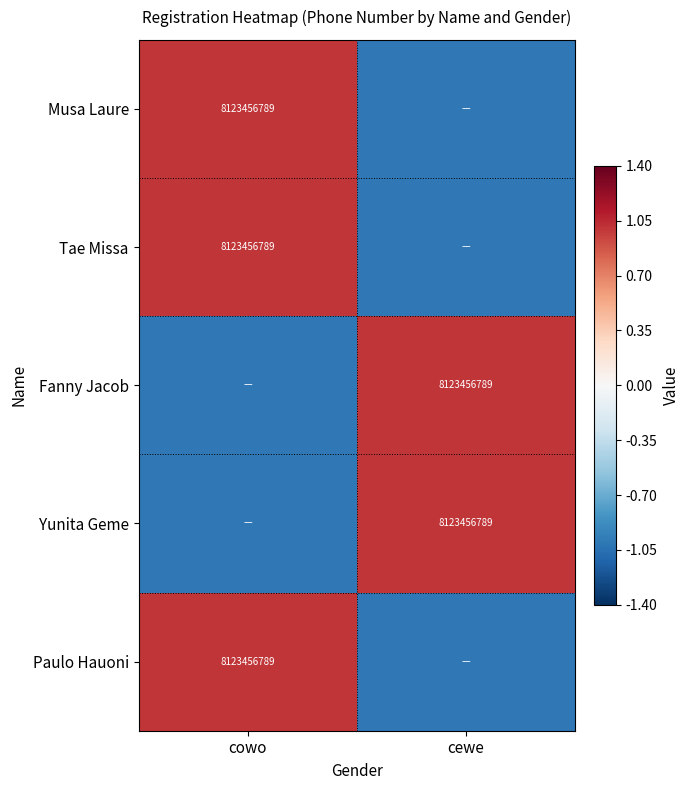

Is it true that Musa Laure equals 8123456789 at cowo?

True